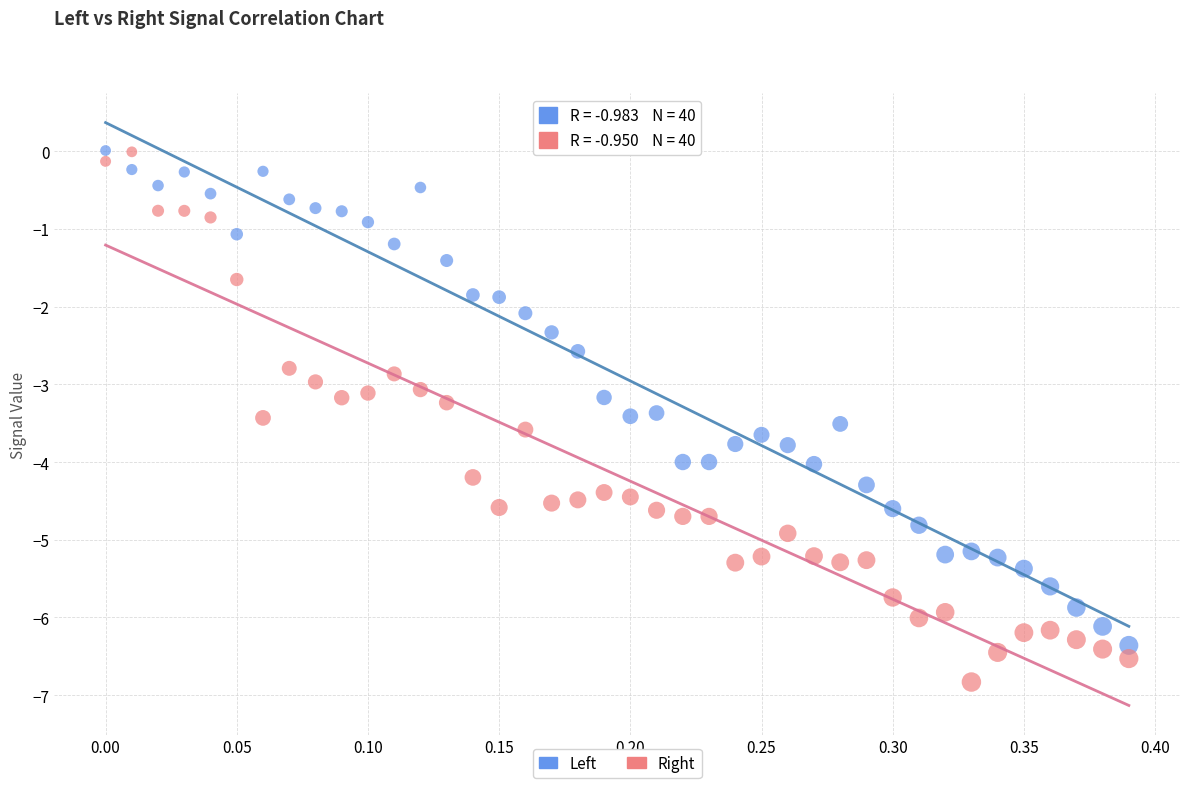

Across all data points, what is the range of X values (max minus min)?

0.4